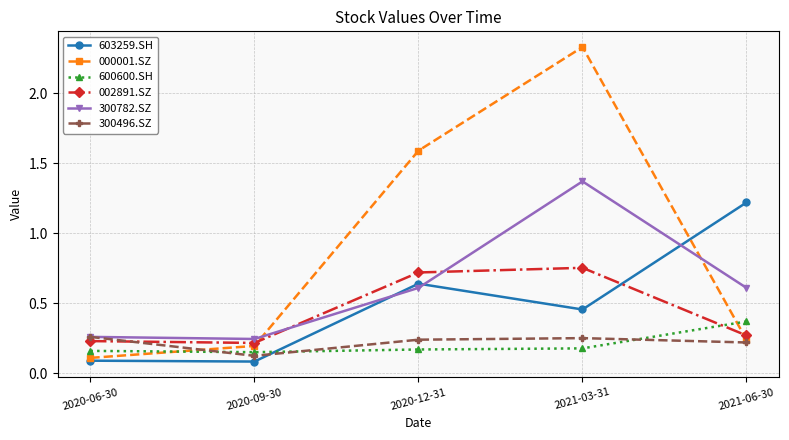

What are all the series names shown in the legend?

603259.SH, 000001.SZ, 600600.SH, 002891.SZ, 300782.SZ, 300496.SZ